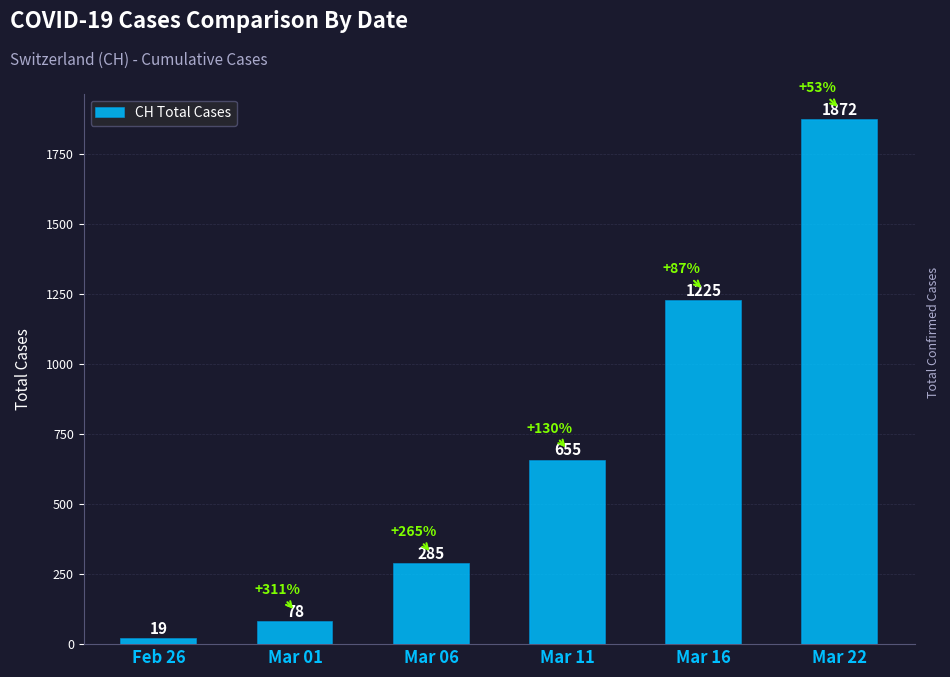

Are the bars grouped side by side (vs. stacked)?

No